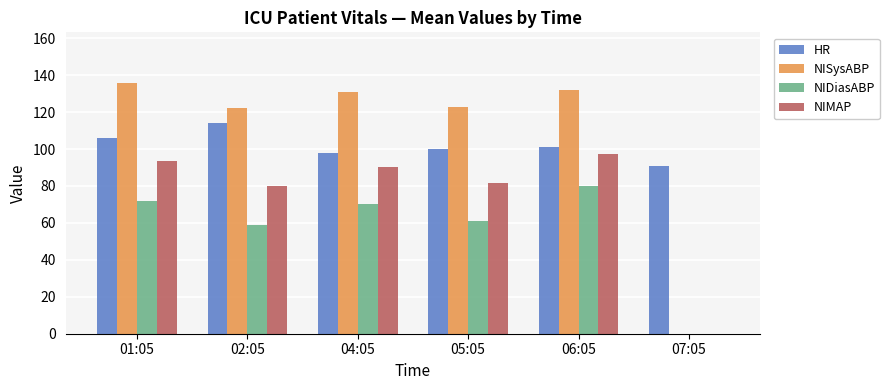

Reading left to right, transcribe all the data shown in this chart.

HR: 01:05=106.0	02:05=114.0	04:05=98.0	05:05=100.0	06:05=101.0	07:05=91.0
NISysABP: 01:05=136.0	02:05=122.0	04:05=131.0	05:05=123.0	06:05=132.0	07:05=0.0
NIDiasABP: 01:05=72.0	02:05=59.0	04:05=70.0	05:05=61.0	06:05=80.0	07:05=0.0
NIMAP: 01:05=93.3	02:05=80.0	04:05=90.3	05:05=81.7	06:05=97.3	07:05=0.0